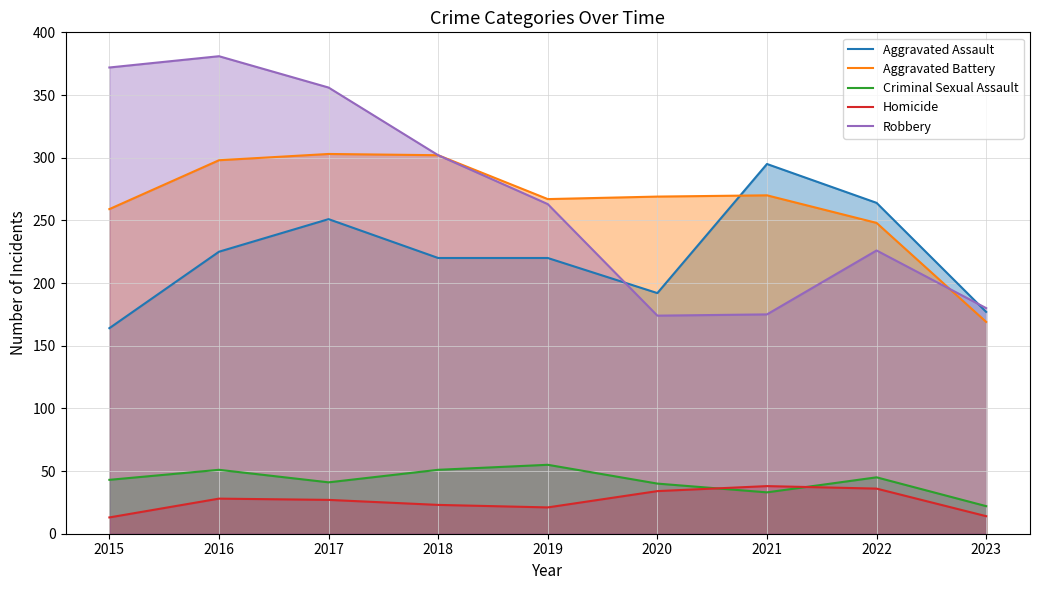

True or false: Aggravated Battery and Criminal Sexual Assault intersect in this chart.

False